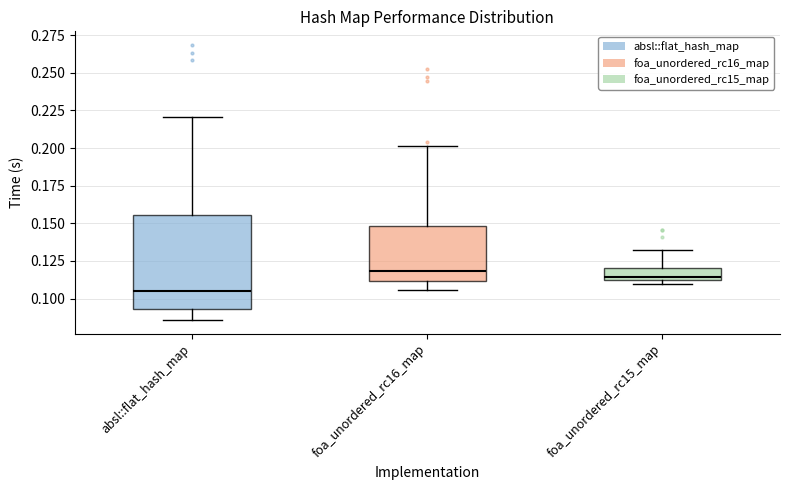

Where does the upper whisker of the box for foa_unordered_rc15_map end on the y-axis? The values are not printed on the chart, so give them approximately, as read against the axis.

0.135